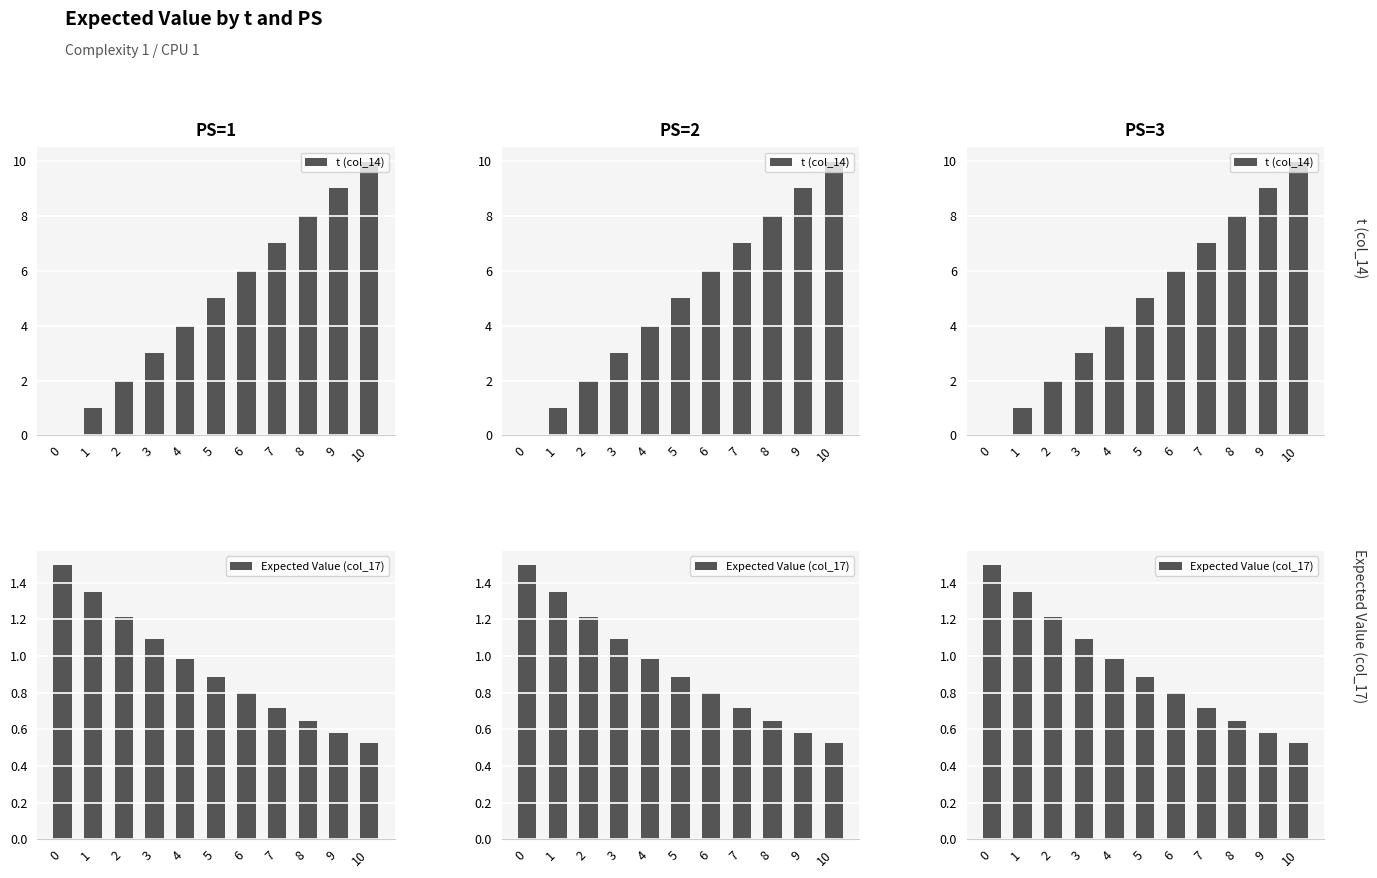

Reading left to right, extract all data points from this chart.

t (col_14): 0.0	1.0	2.0	3.0	4.0	5.0	6.0	7.0	8.0	9.0	10.0
Expected Value (col_17): 1.5	1.4	1.2	1.1	1.0	0.9	0.8	0.7	0.6	0.6	0.5